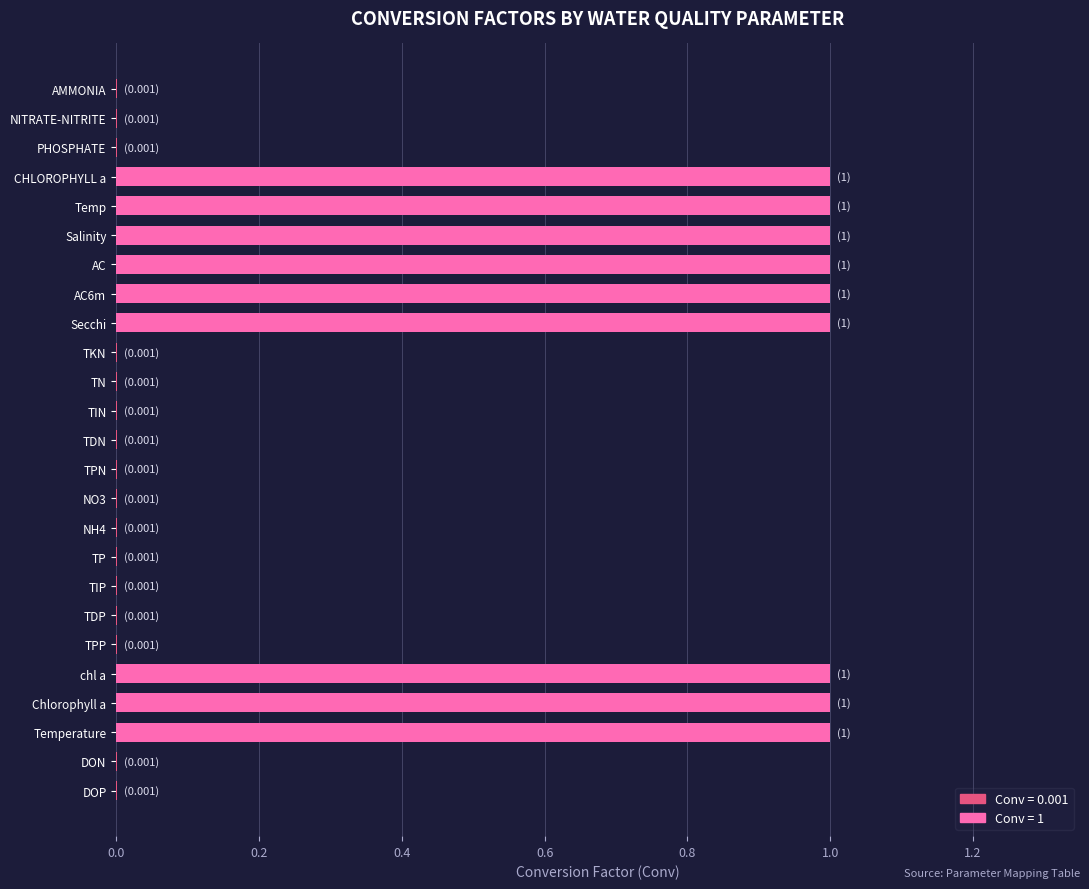

The chart shows a value of 0.6 at Chlorophyll a. True or false?

False